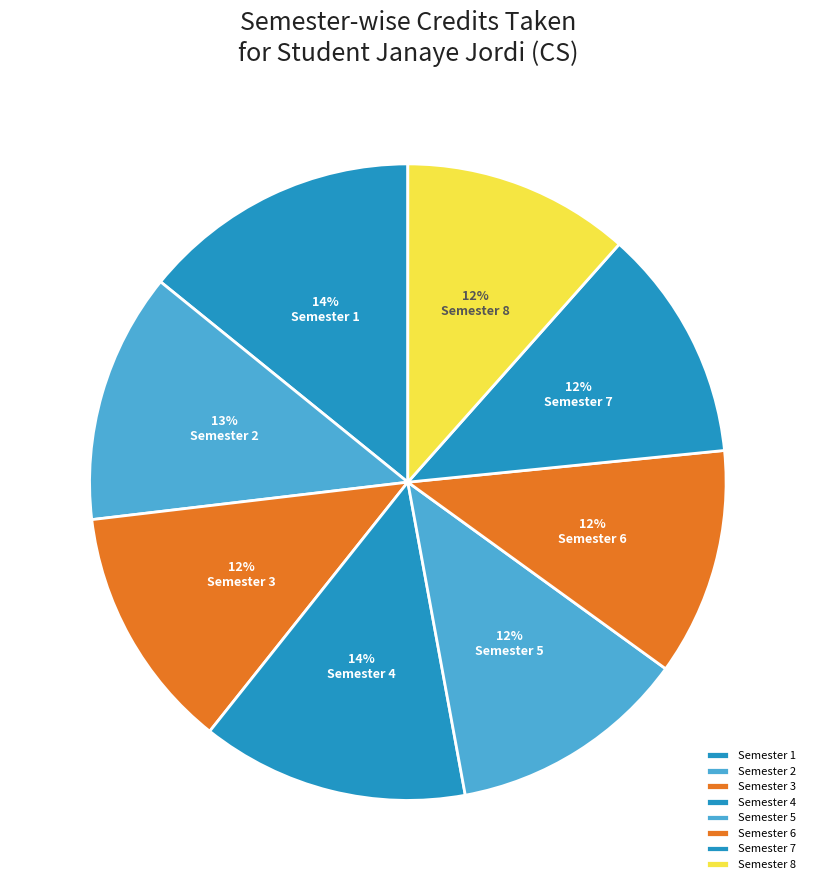

Count the number of slices in the pie.

8